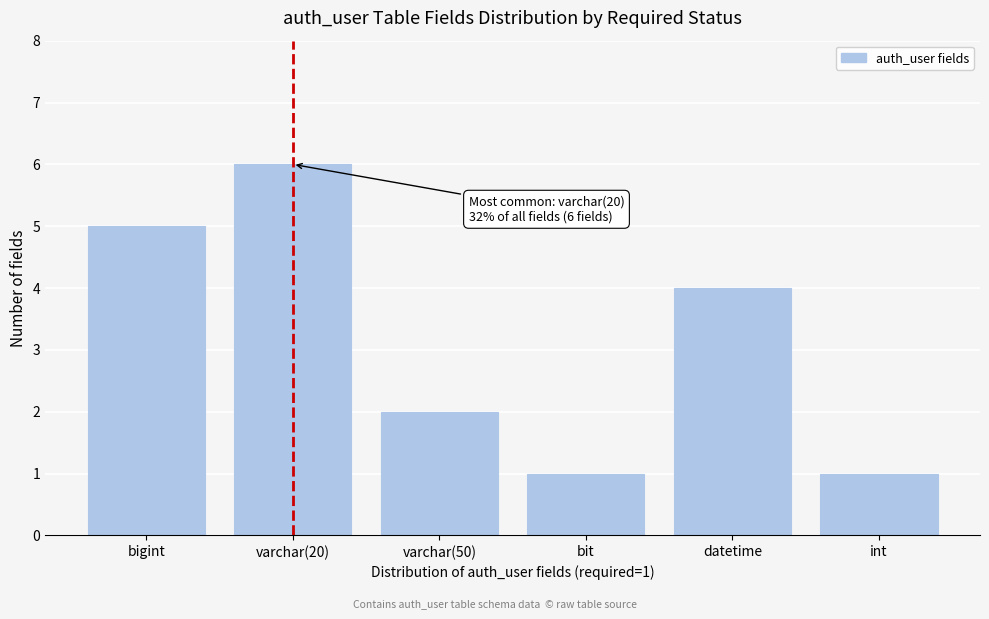

Reading left to right, transcribe all the data shown in this chart.

5	6	2	1	4	1